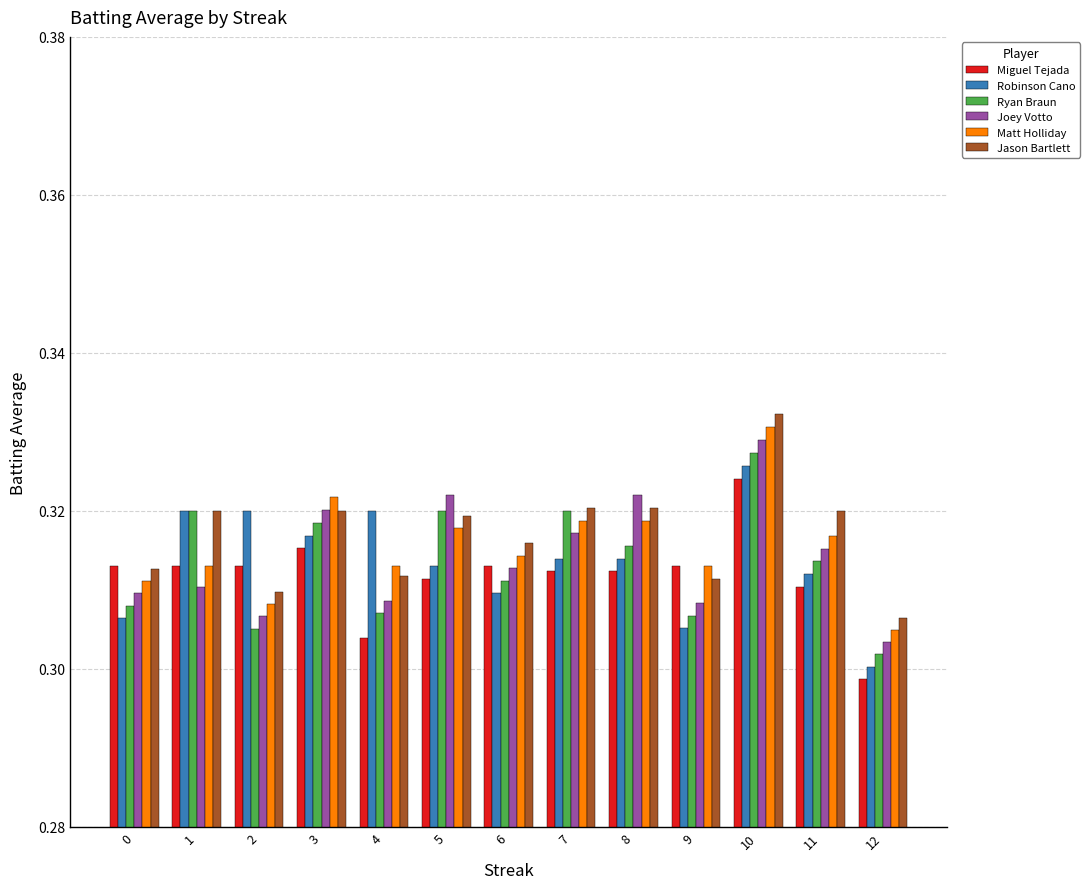

The Ryan Braun series shows 0.3 at 5. True or false?

True